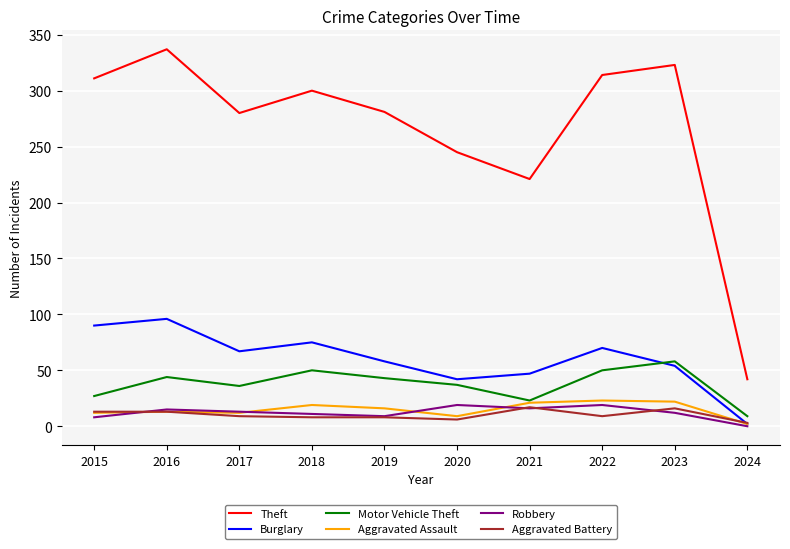

What are all the series names shown in the legend?

Theft, Burglary, Motor Vehicle Theft, Aggravated Assault, Robbery, Aggravated Battery